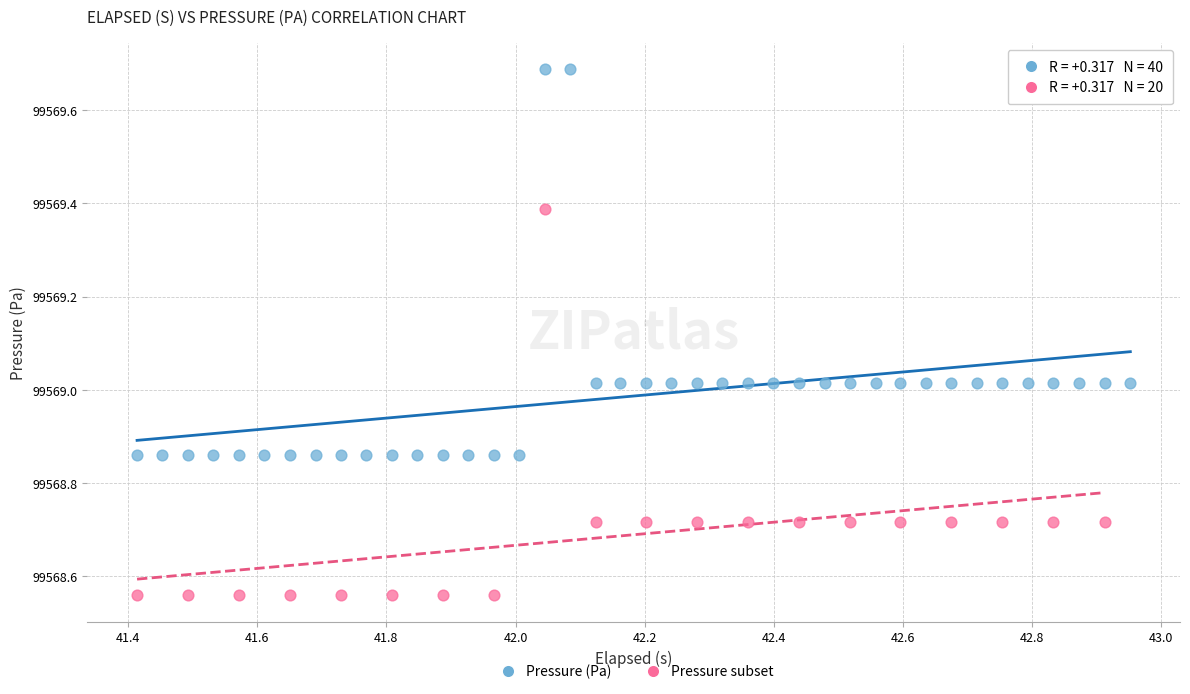

Which series reaches the minimum Y coordinate?

Pressure subset